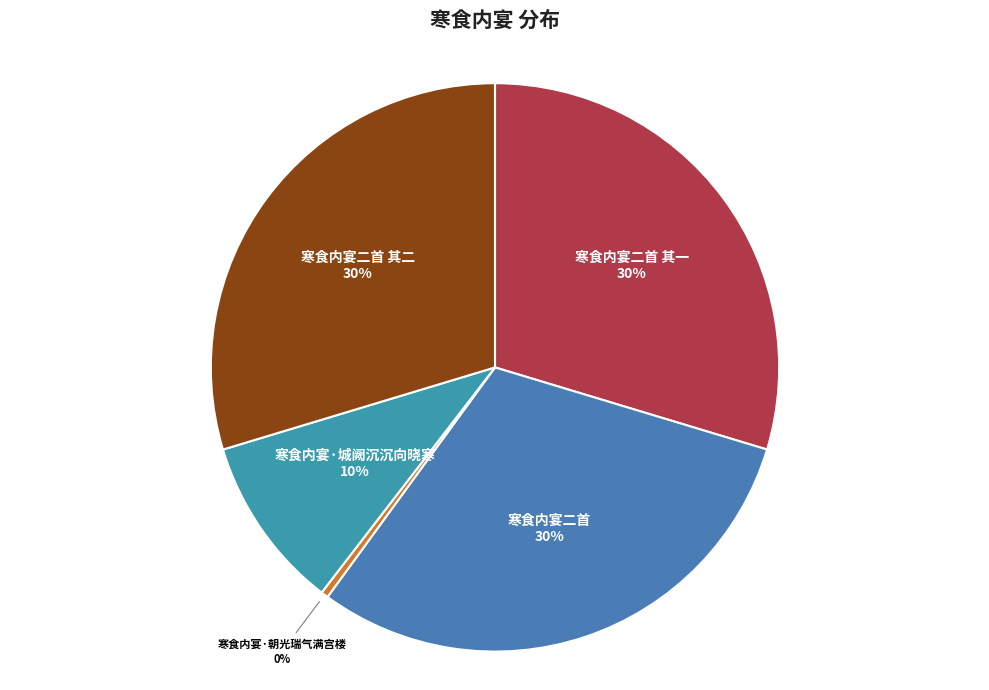

Is there any slice that represents more than half of the pie?

No